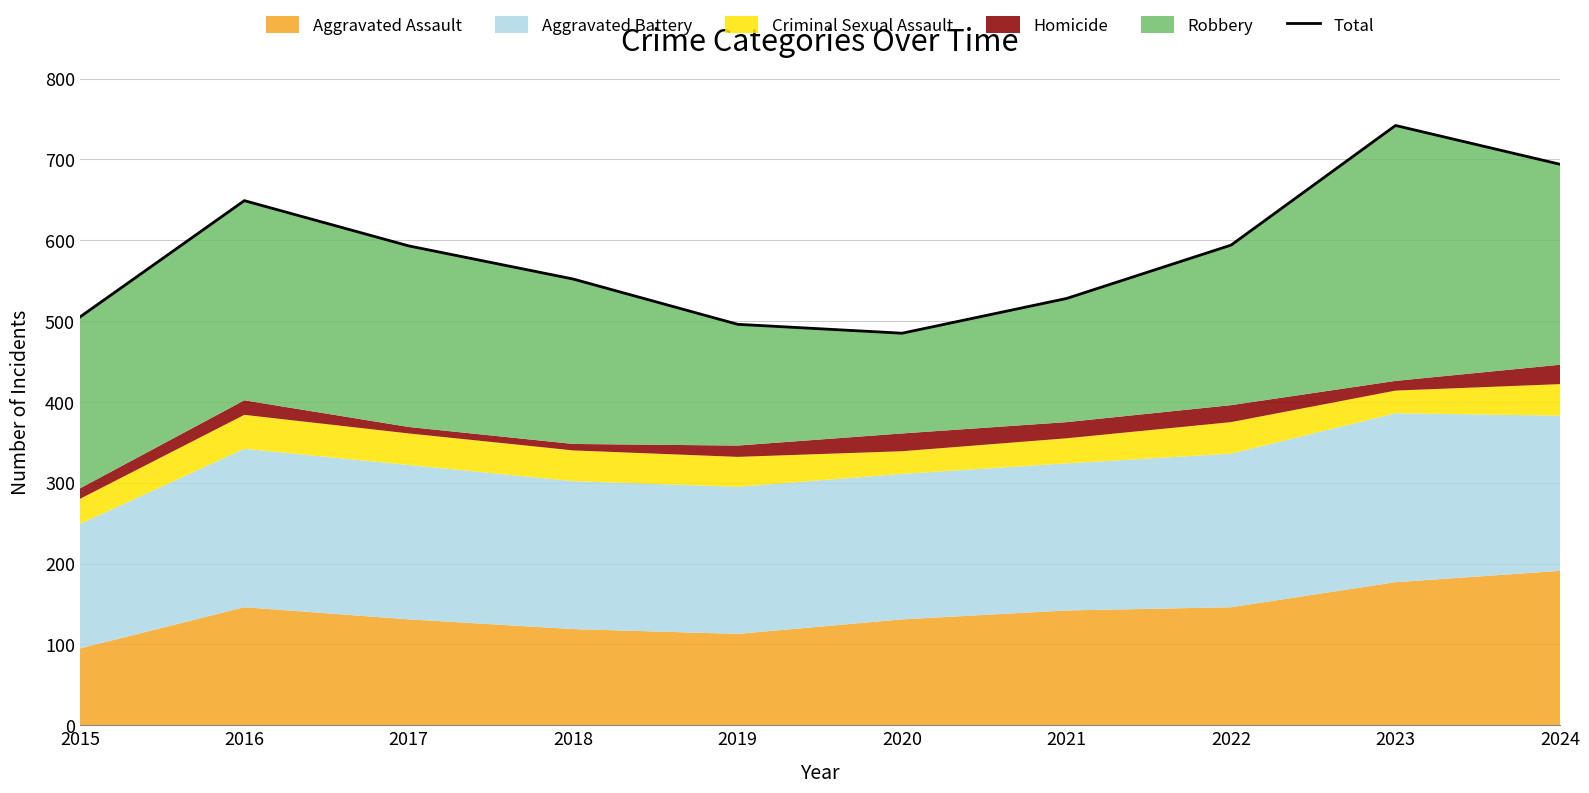

List the labels in order of value, smallest first.

2020, 2019, 2015, 2021, 2018, 2017, 2022, 2016, 2024, 2023